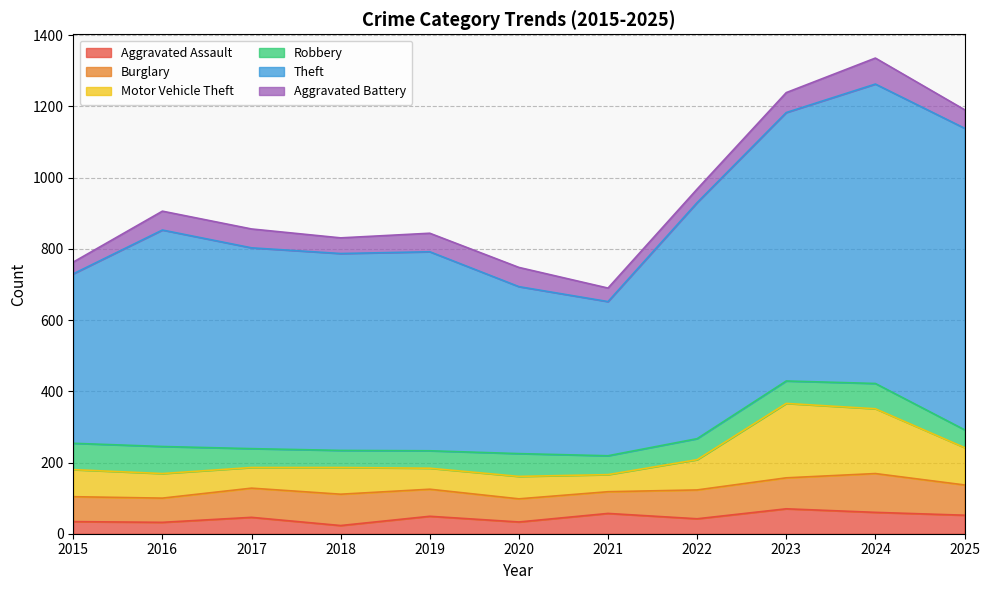

At how many categories does at least one series exceed 211?

11